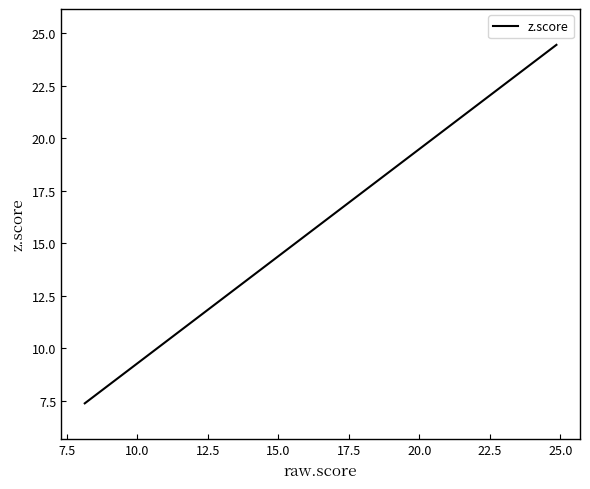

What is the difference between the maximum and minimum values?

17.1